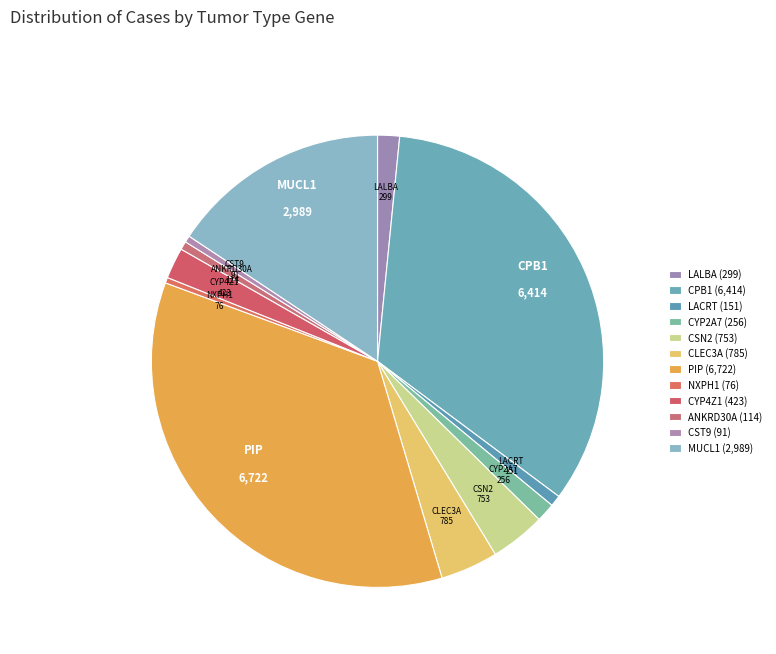

The MUCL1 slice represents 25% of the pie. True or false?

False